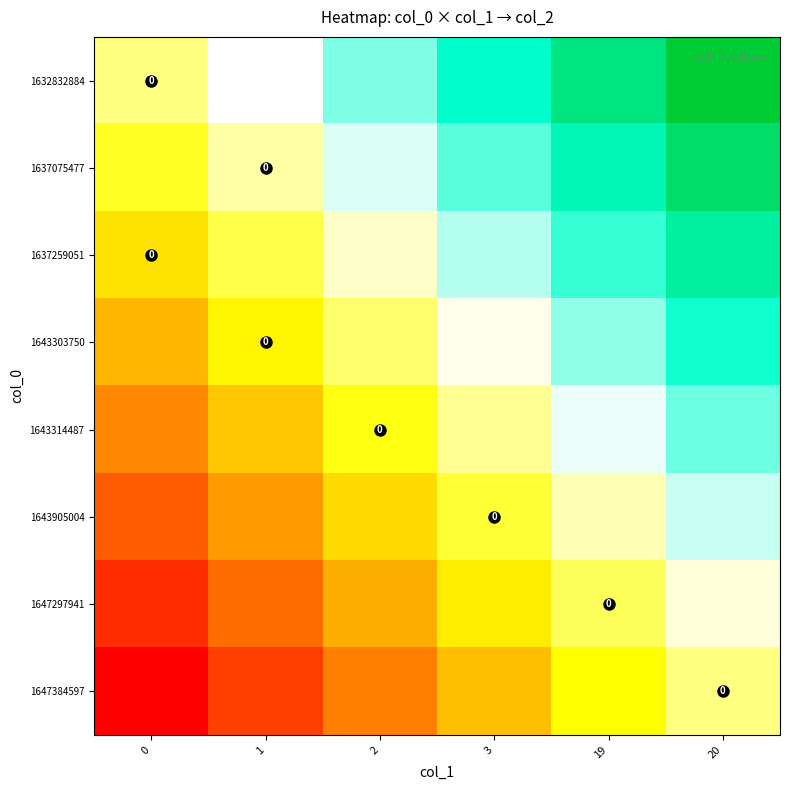

How many distinct data groups are displayed?

8